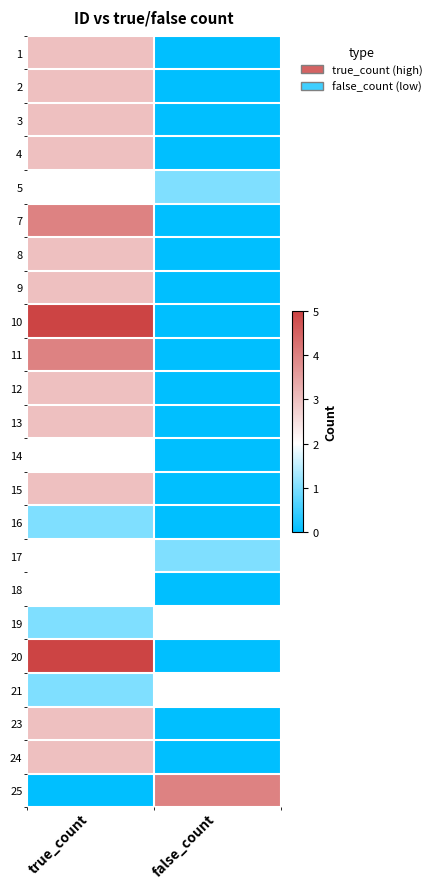

Which category has the highest value across all series?

true_count